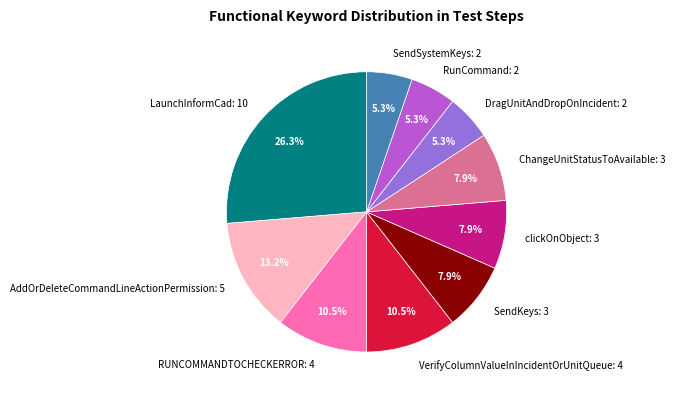

What is the largest slice in the pie chart?

LaunchInformCad